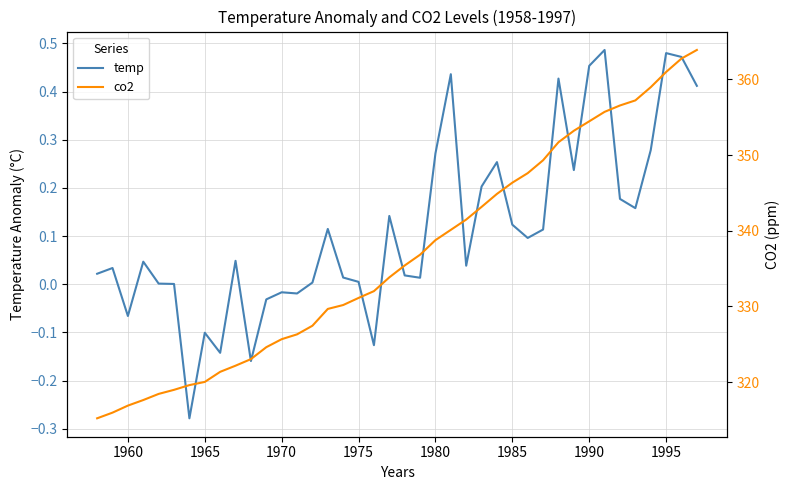

What are all the series names shown in the legend?

temp, co2